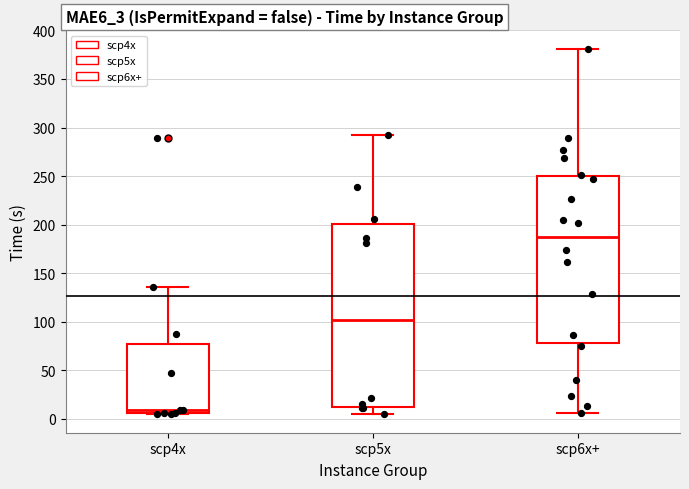

Where does the upper whisker of the box for scp4x end on the y-axis? The values are not printed on the chart, so give them approximately, as read against the axis.

135